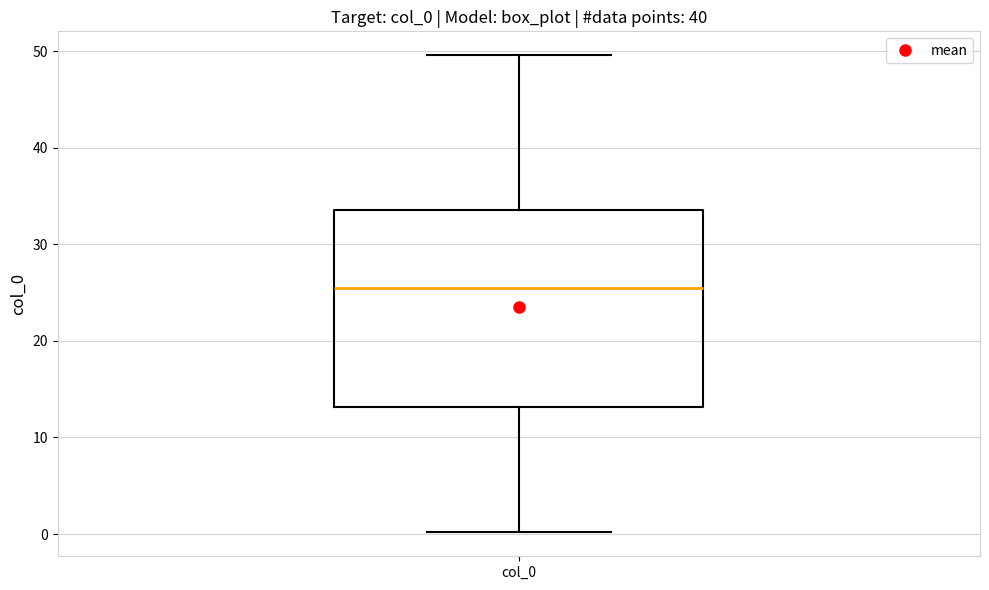

Transcribe this box plot: give where the median line is, the range the box spans, and where the two whiskers end, as read against the y-axis. The values are not printed on the chart, so give them approximately, as read against the axis.

median 25, box 13 to 34, whiskers 0 to 50